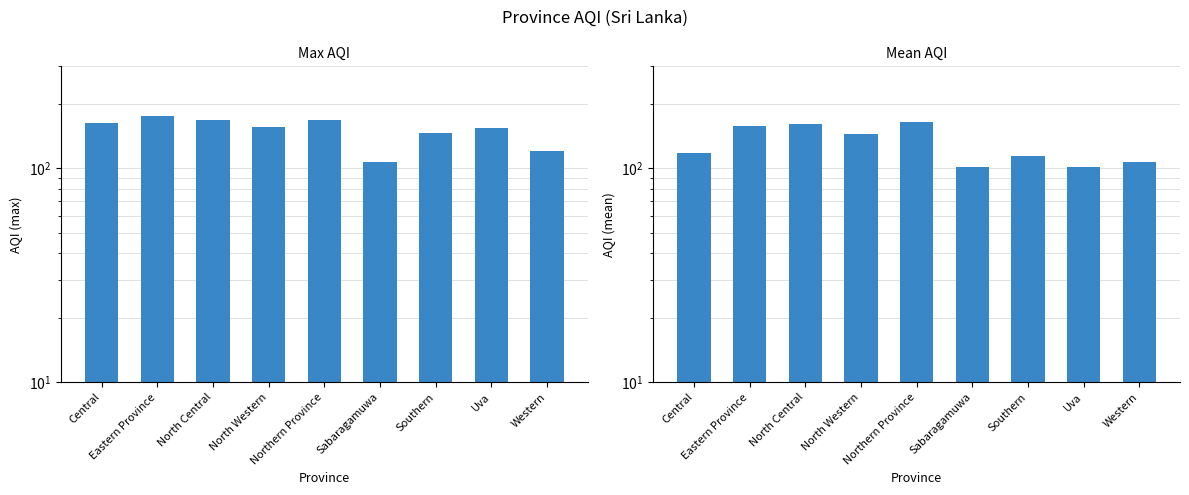

Read the Mean AQI value at Western.

107.3